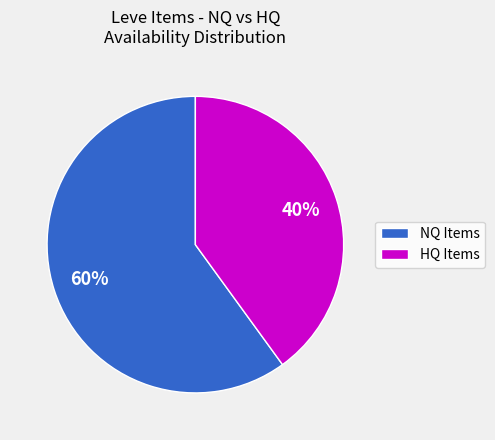

What is the majority slice?

NQ Items